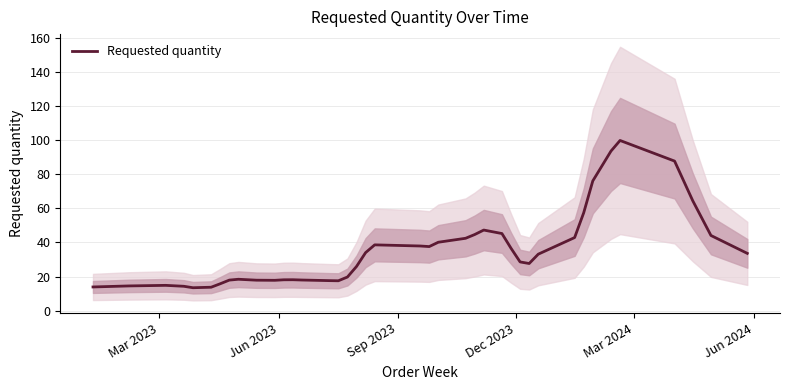

What is the minimum value for Requested quantity?

13.5